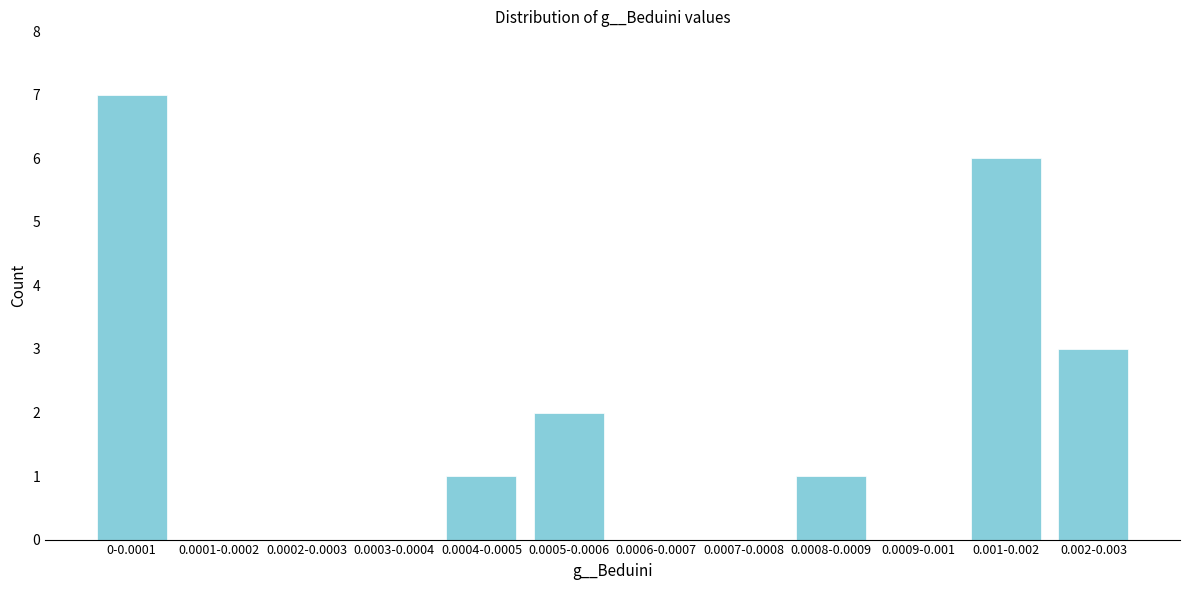

Reading left to right, what are all the values shown in this chart?

0-0.0001=7	0.0001-0.0002=0	0.0002-0.0003=0	0.0003-0.0004=0	0.0004-0.0005=1	0.0005-0.0006=2	0.0006-0.0007=0	0.0007-0.0008=0	0.0008-0.0009=1	0.0009-0.001=0	0.001-0.002=6	0.002-0.003=3